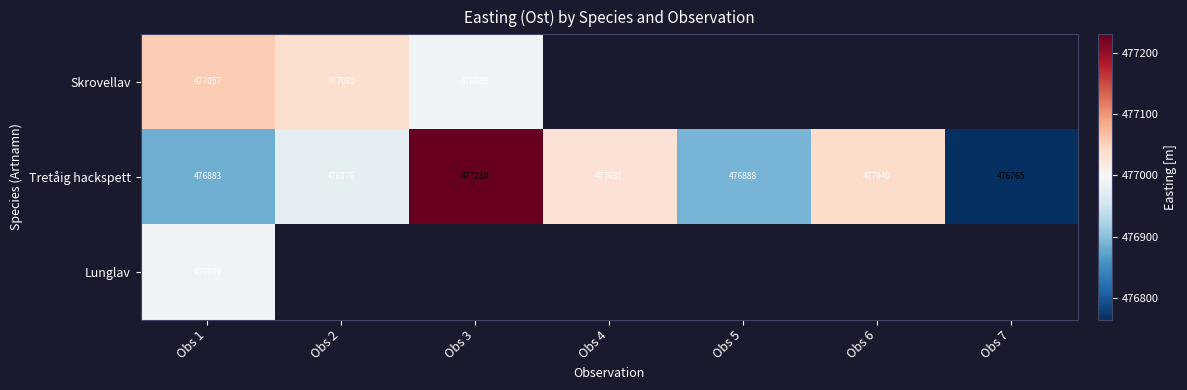

Is it true that Tretåig hackspett equals 476883.1 at Obs 1?

True